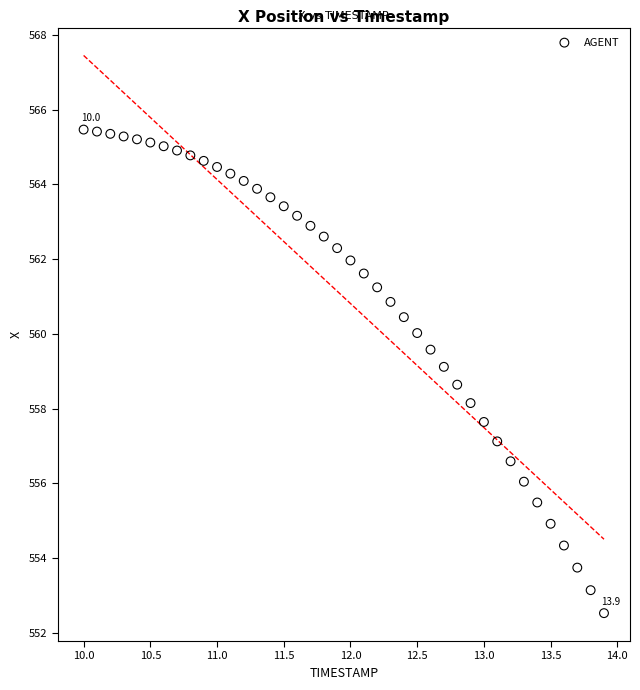

What is the range of Y values (max minus min)?

12.9